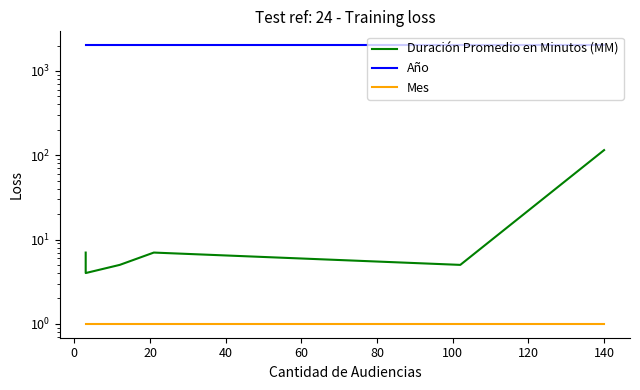

The value of Duración Promedio en Minutos (MM) at 20 is 8. True or false?

False